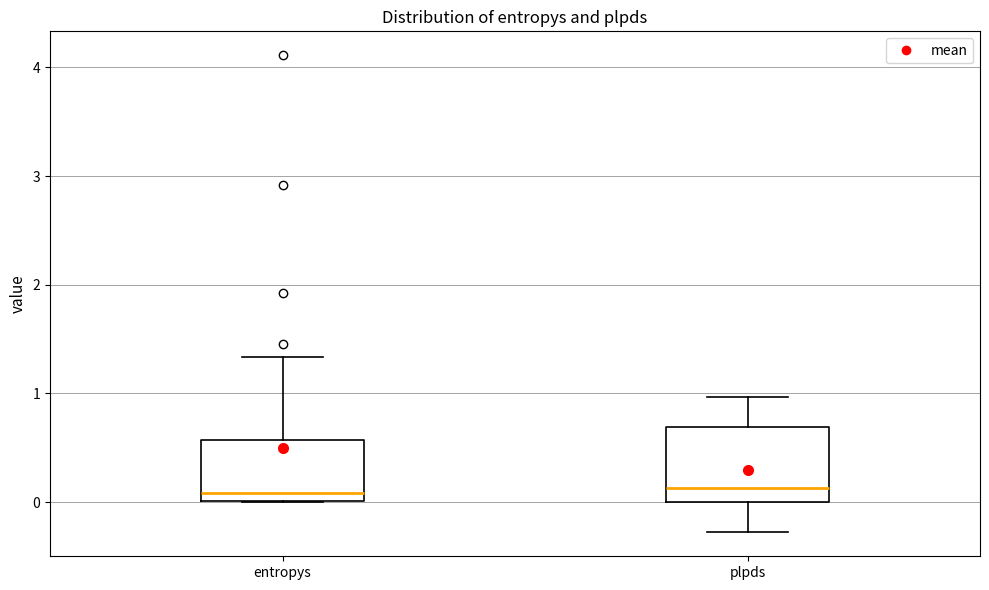

Where is the lower edge of the box for plpds on the y-axis? The values are not printed on the chart, so give them approximately, as read against the axis.

0.0